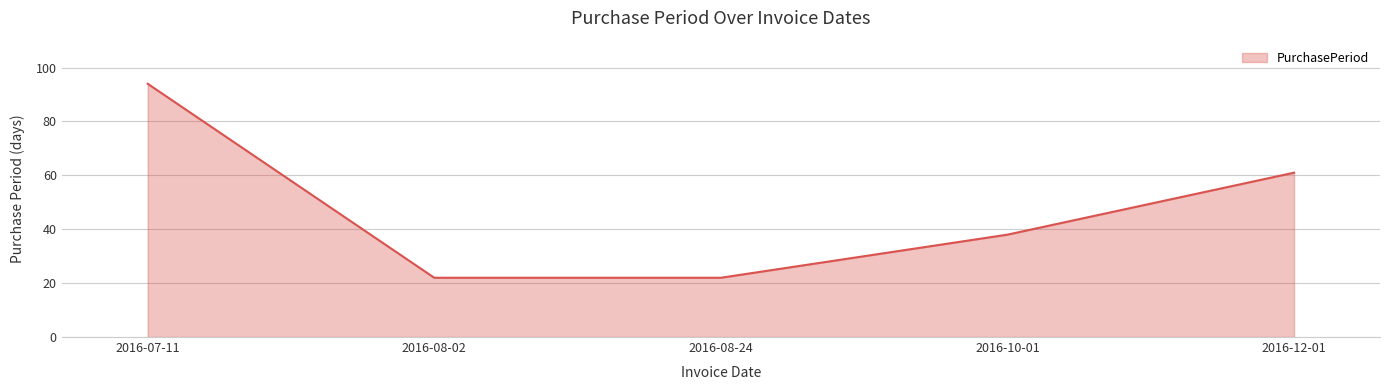

What is the greatest value displayed?

94